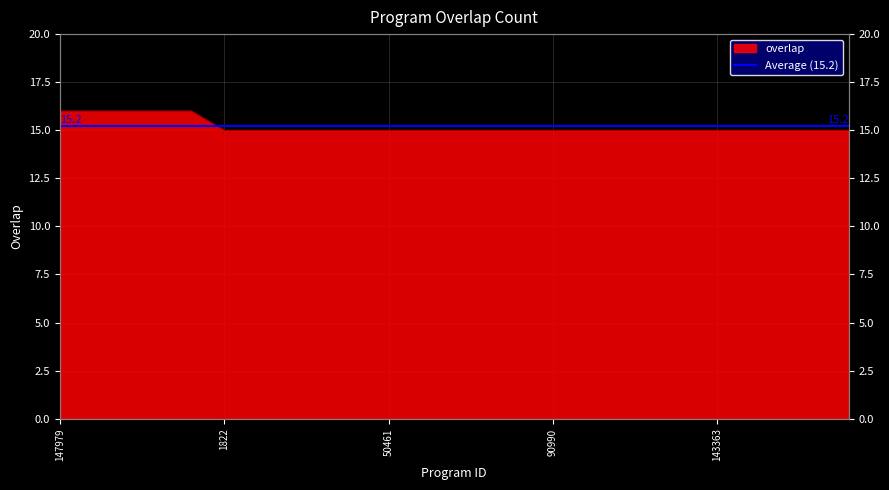

Reading left to right, extract all data points from this chart.

16	16	16	16	16	15	15	15	15	15	15	15	15	15	15	15	15	15	15	15	15	15	15	15	15